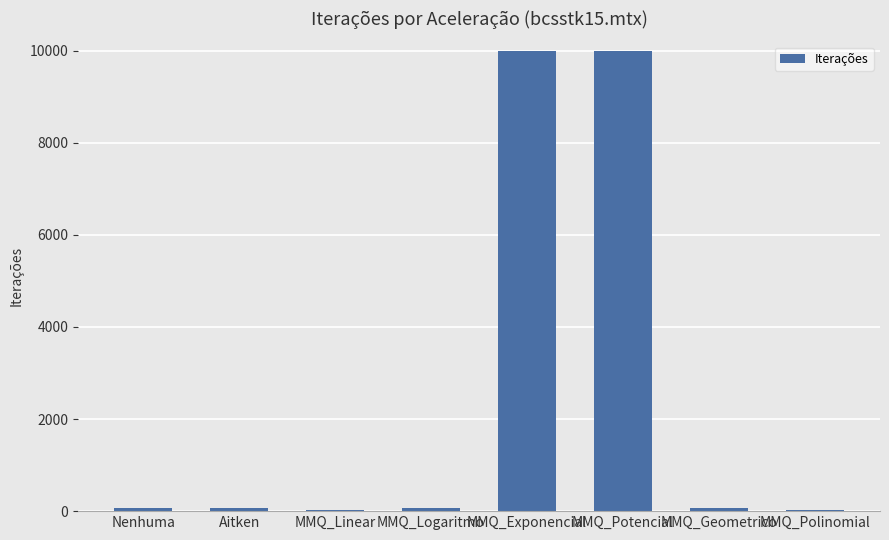

At which label is the value closest to 5014?

Nenhuma